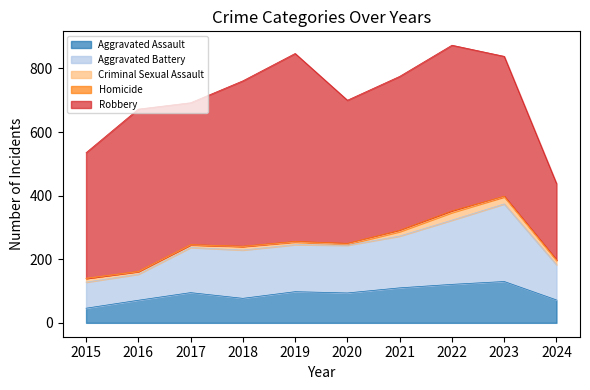

Which category has the highest value in the Robbery series?

2019